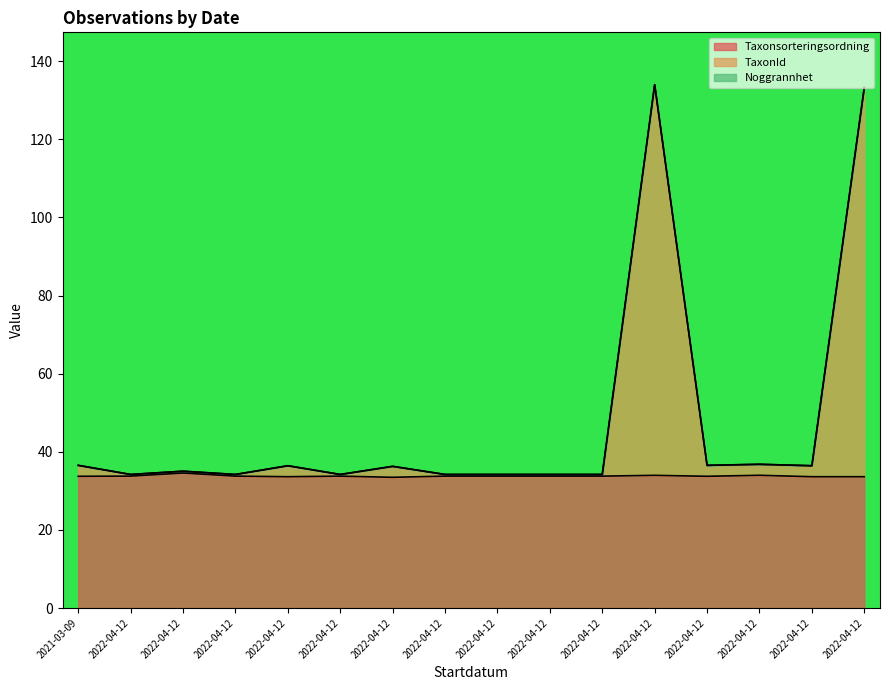

At which category does the chart reach its peak across all series?

2022-04-12